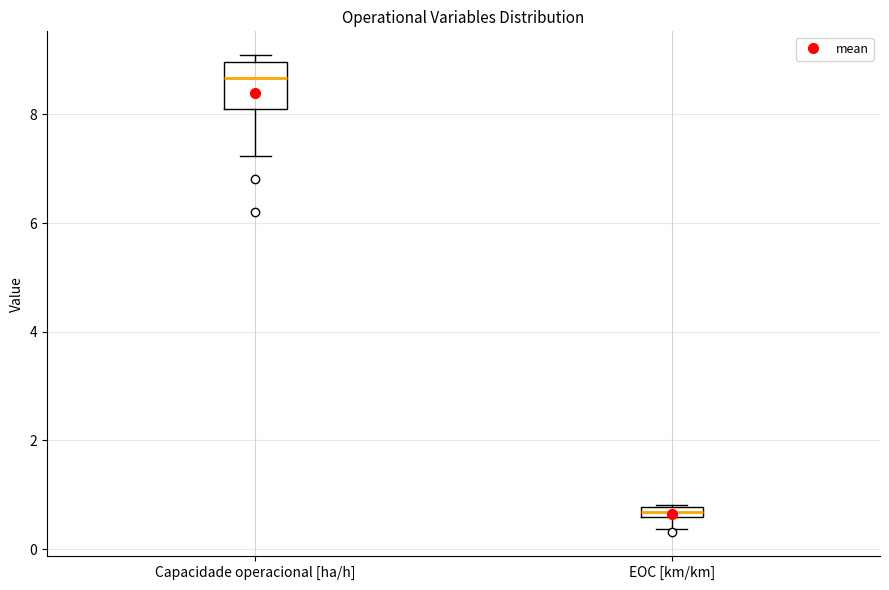

Which box's median line is the lowest?

EOC [km/km]